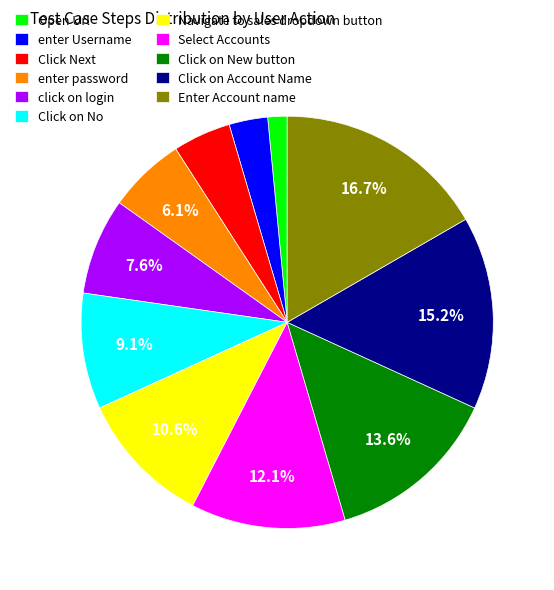

Rank the categories by value from lowest to highest.

Open Url, enter Username, Click Next, enter password, click on login, Click on No, Navigate to sales dropdown button, Select Accounts, Click on New button, Click on Account Name, Enter Account name